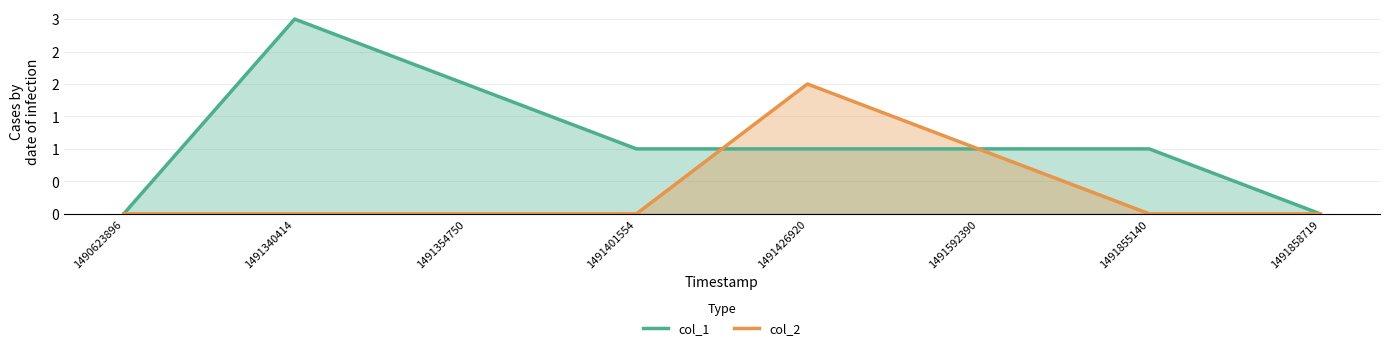

How many times do col_1 and col_2 cross each other?

1